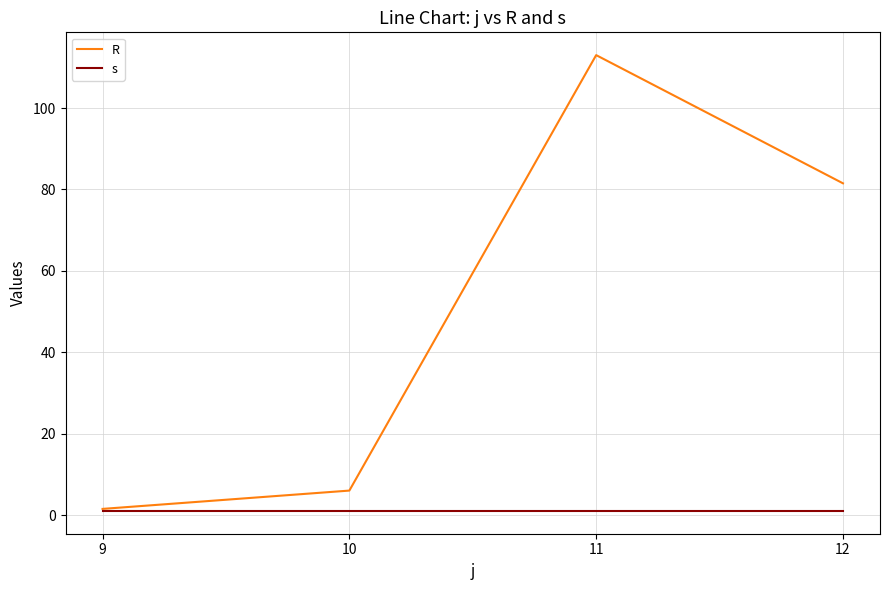

True or false: R has more than 0 points higher than both neighbors.

True